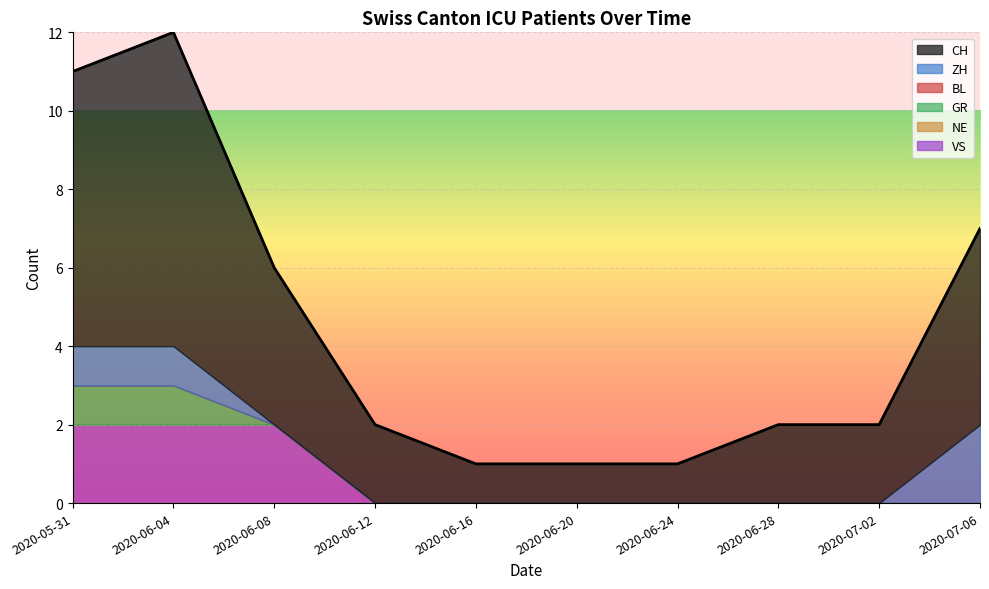

True or false: BL and CH cross at least once.

False